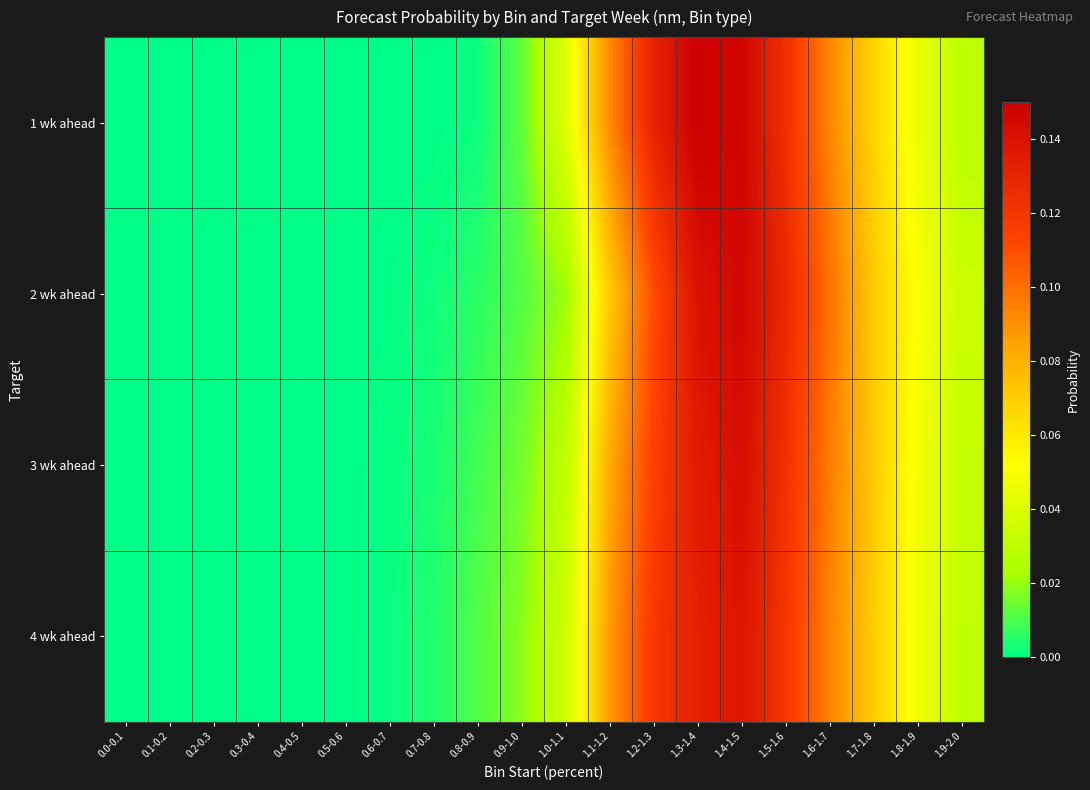

Between 0.6-0.7 and 1.4-1.5, which is larger?

1.4-1.5